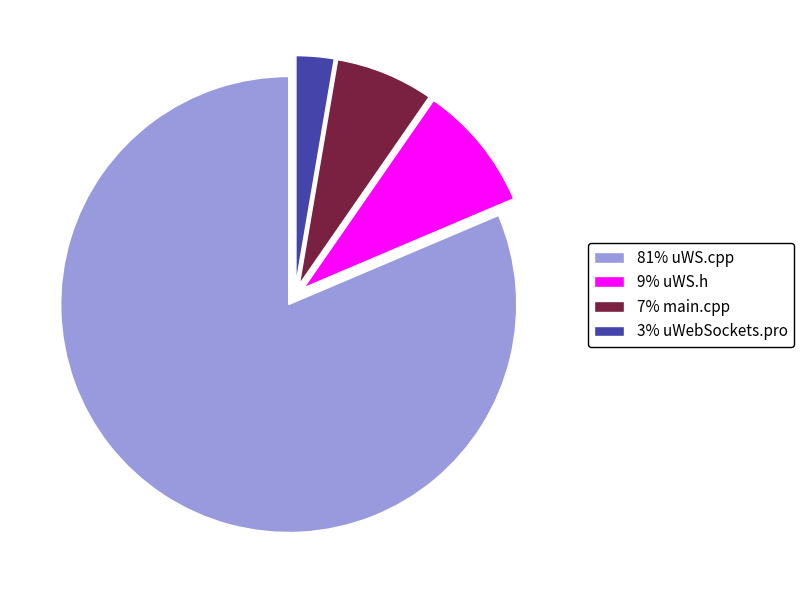

Which has a higher value, 3% uWebSockets.pro or 7% main.cpp?

7% main.cpp